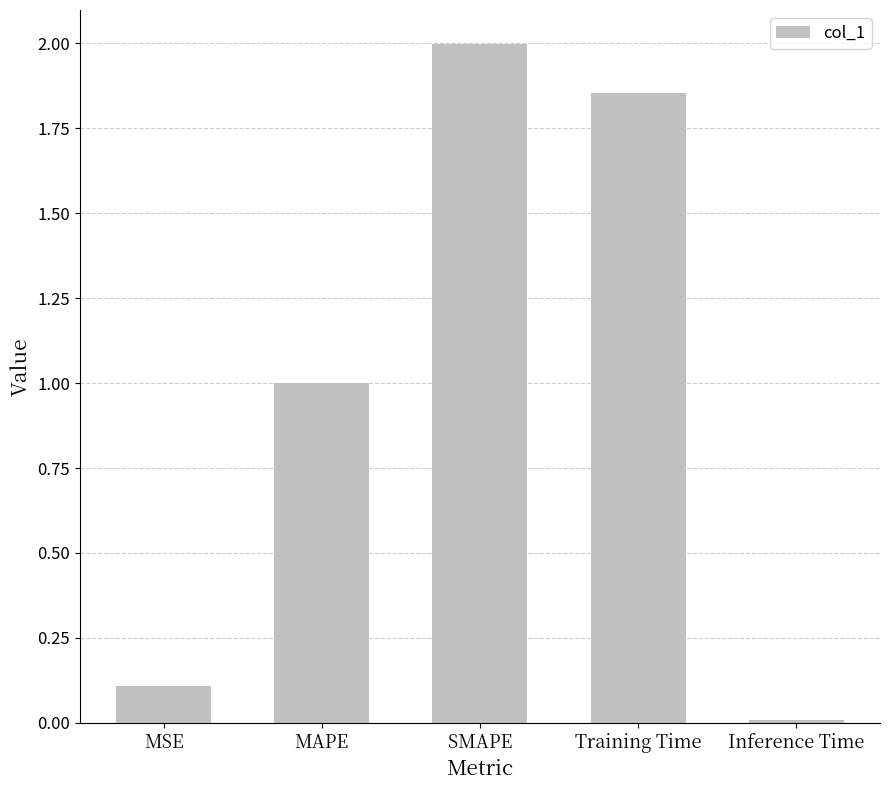

Count the number of data series in this chart.

1